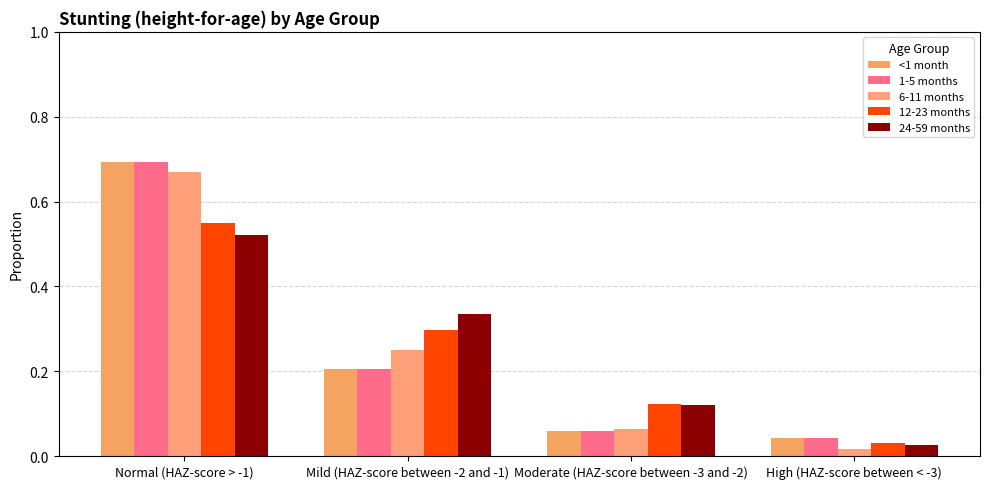

At High (HAZ-score between < -3), list the series in order from smallest to largest.

6-11 months, 24-59 months, 12-23 months, <1 month, 1-5 months